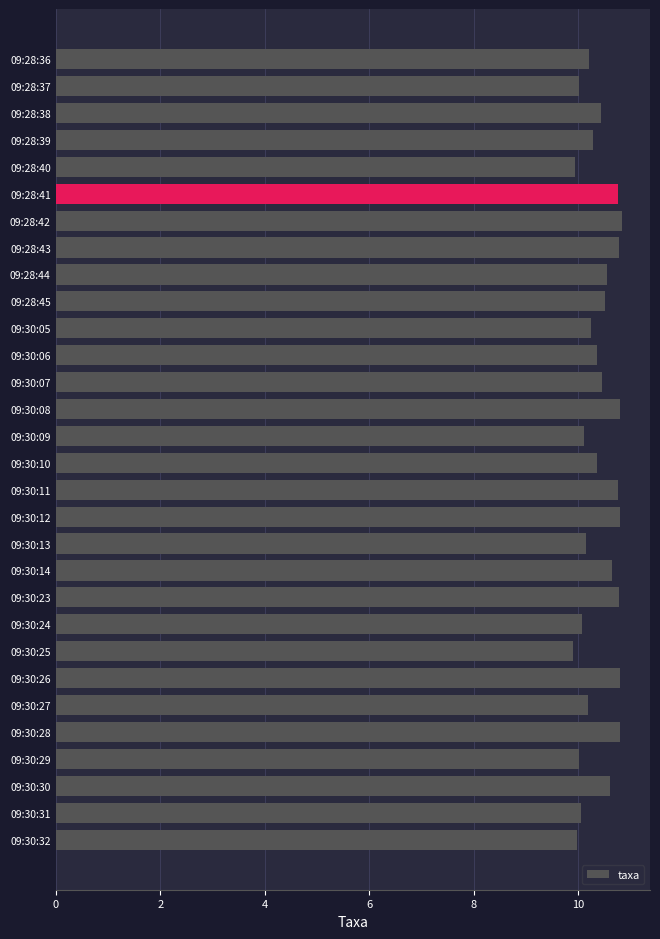

What is the smallest value displayed?

9.9